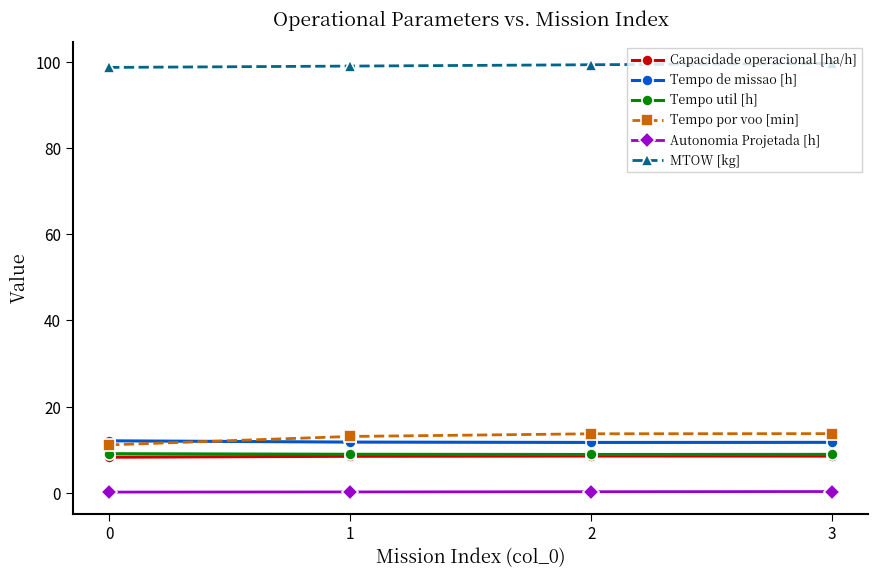

Is the value of Autonomia Projetada [h] at 3 greater than the value of Capacidade operacional [ha/h] at 0?

No